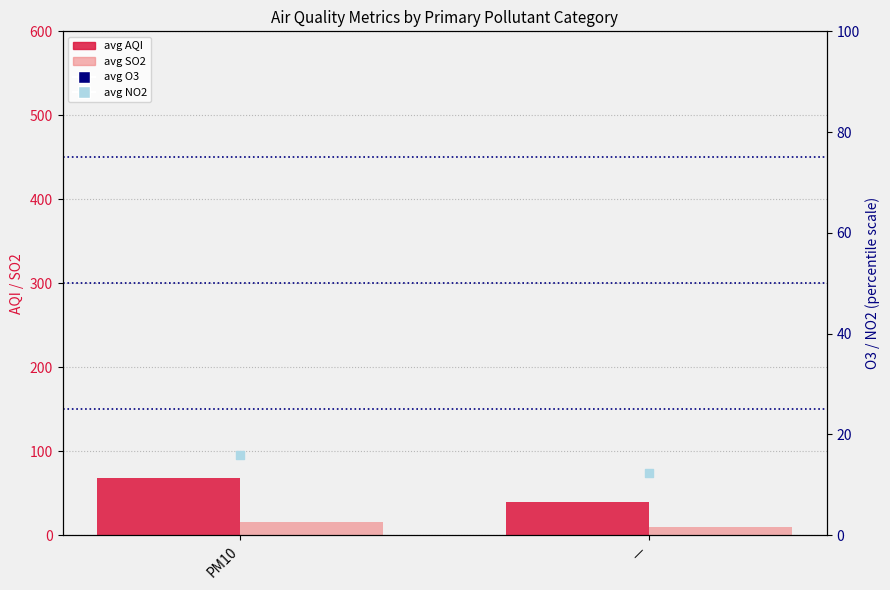

Which series contains the lowest Y value?

avg SO2